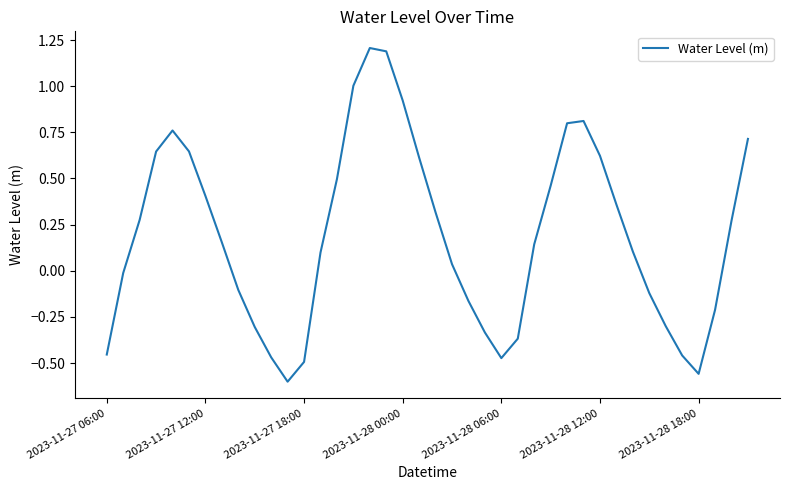

What is the average value?

0.2